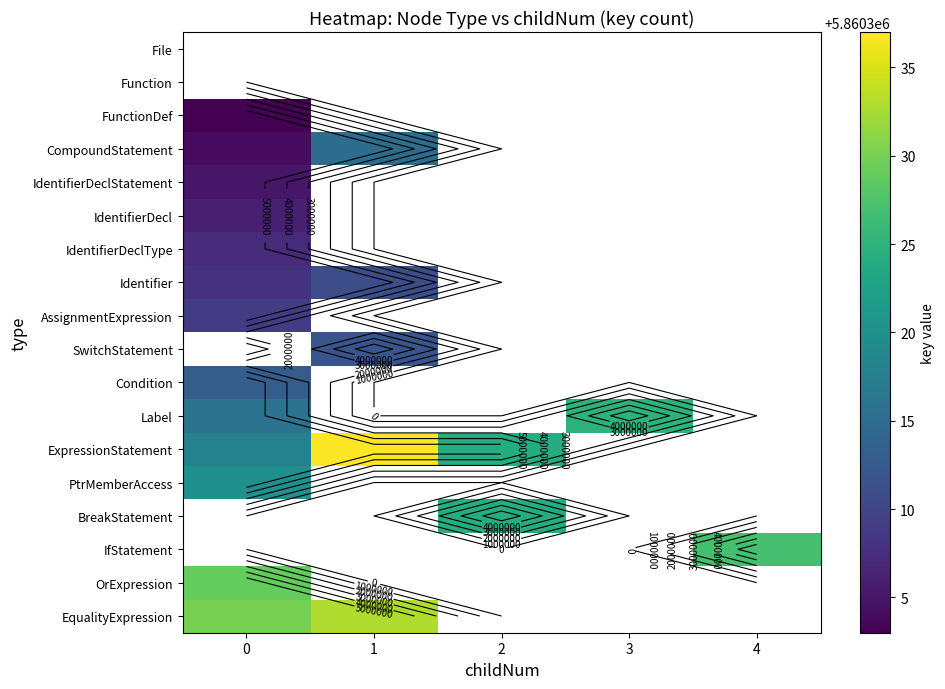

What is the maximum value shown in the chart?

5860337.0